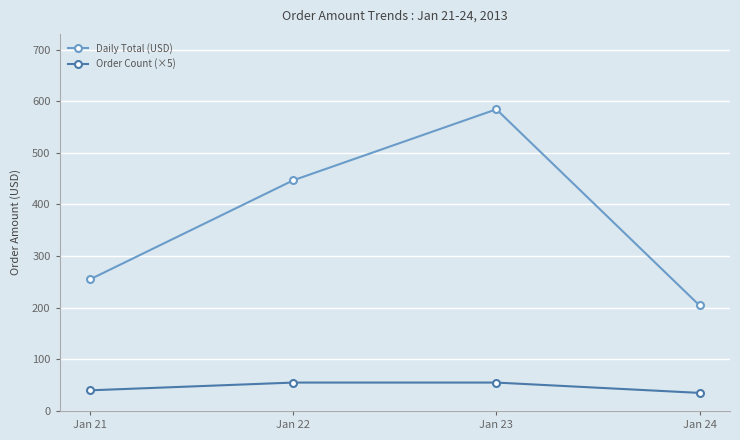

What is the difference between the second highest and second lowest values in the Order Count (×5) series?

15.0